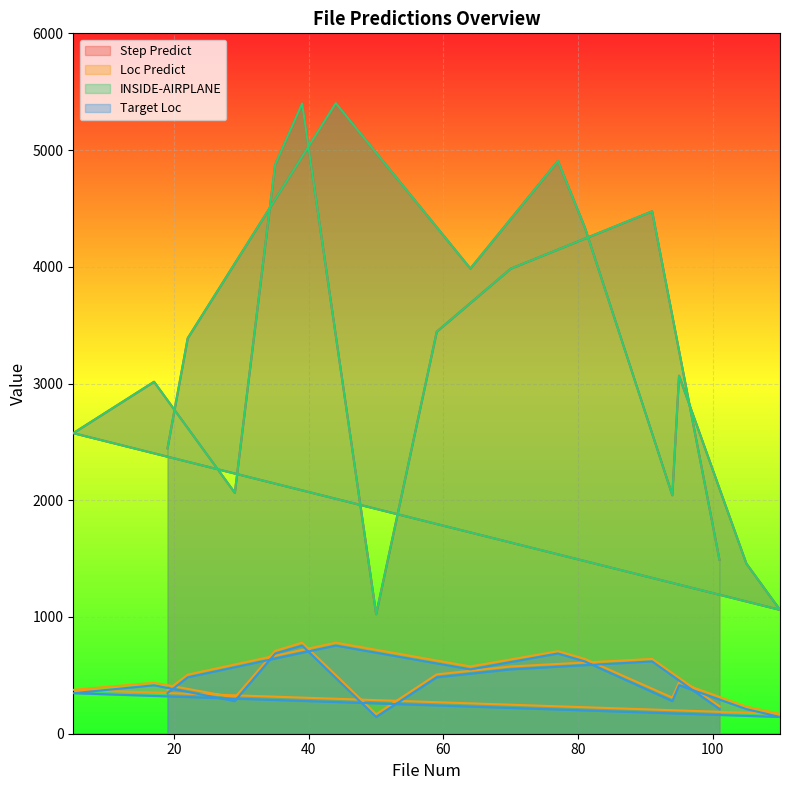

Reading right to left, extract all data points from this chart.

Step Predict: 101=1490	91=4475	70=3984	59=3444	50=1024	39=5399	35=4878	29=2064	17=3015	5=2575	110=1061	105=1458	95=3067	94=2043	81=4338	77=4907	64=3985	44=5402	22=3388	19=2445
Loc Predict: 101=235	91=641	70=576	59=508	50=167	39=780	35=710	29=310	17=437	5=376	110=170	105=232	95=440	94=309	81=641	77=707	64=576	44=780	22=506	19=374
INSIDE-AIRPLANE: 101=1490	91=4475	70=3984	59=3444	50=1024	39=5399	35=4878	29=2064	17=3015	5=2575	110=1061	105=1458	95=3067	94=2043	81=4338	77=4907	64=3985	44=5402	22=3388	19=2445
Target Loc: 101=211	91=619	70=551	59=483	50=143	39=755	35=687	29=279	17=415	5=347	110=143	105=211	95=415	94=279	81=619	77=687	64=551	44=755	22=483	19=347